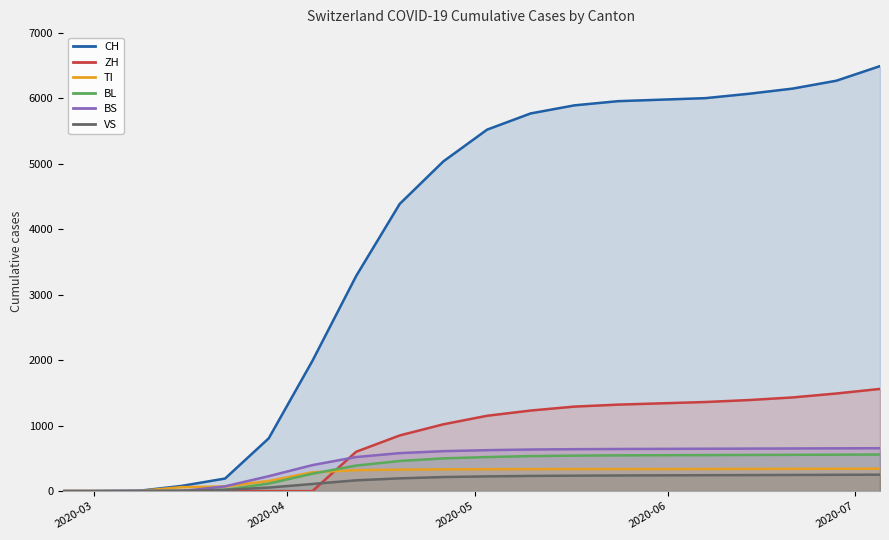

Does the chart display data point markers on the line(s)?

No